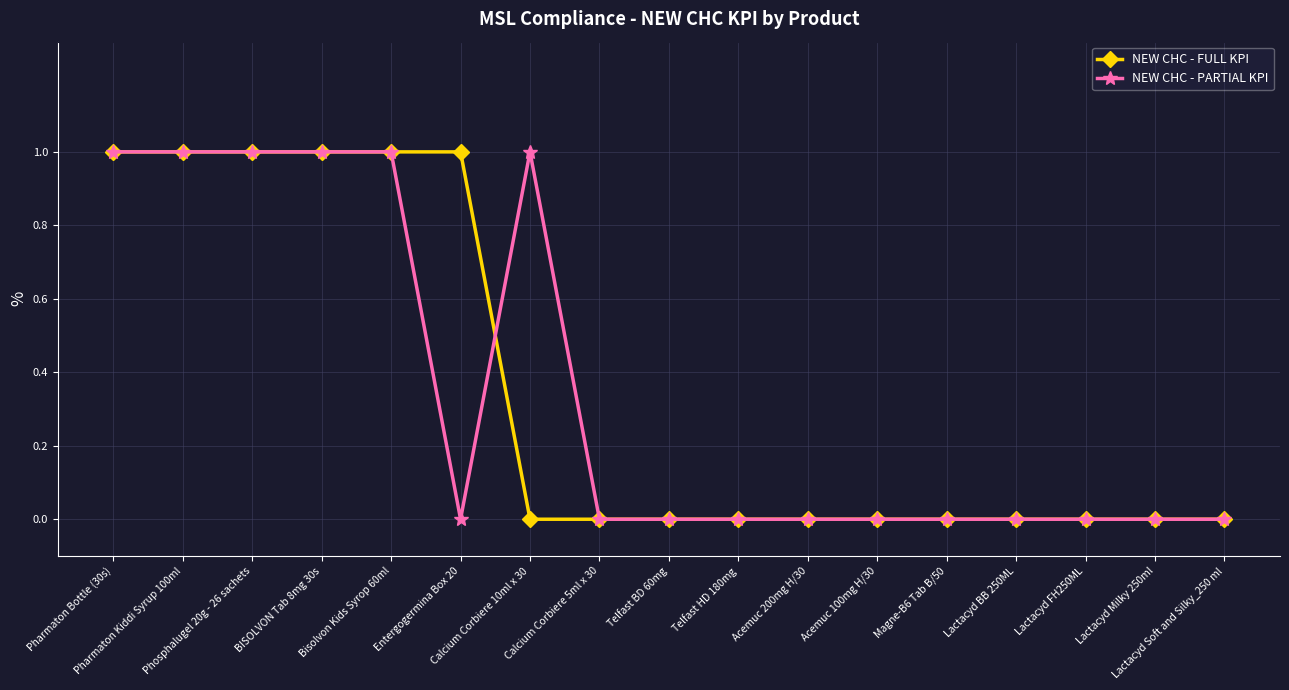

What is the difference between the second highest and minimum values in the NEW CHC - FULL KPI series?

1